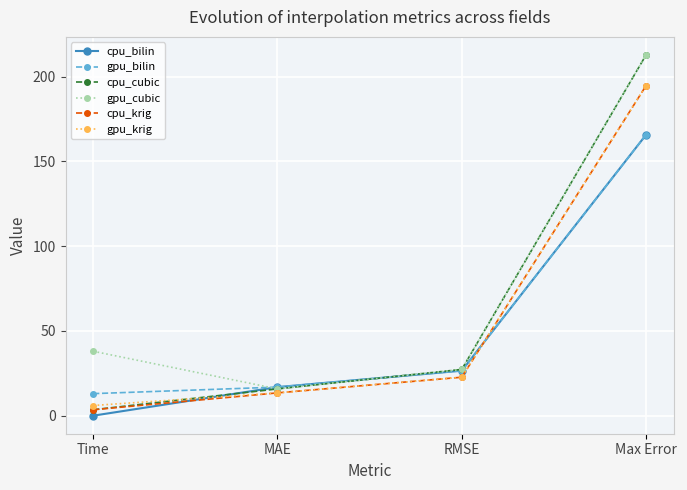

What are all the series names shown in the legend?

cpu_bilin, gpu_bilin, cpu_cubic, gpu_cubic, cpu_krig, gpu_krig